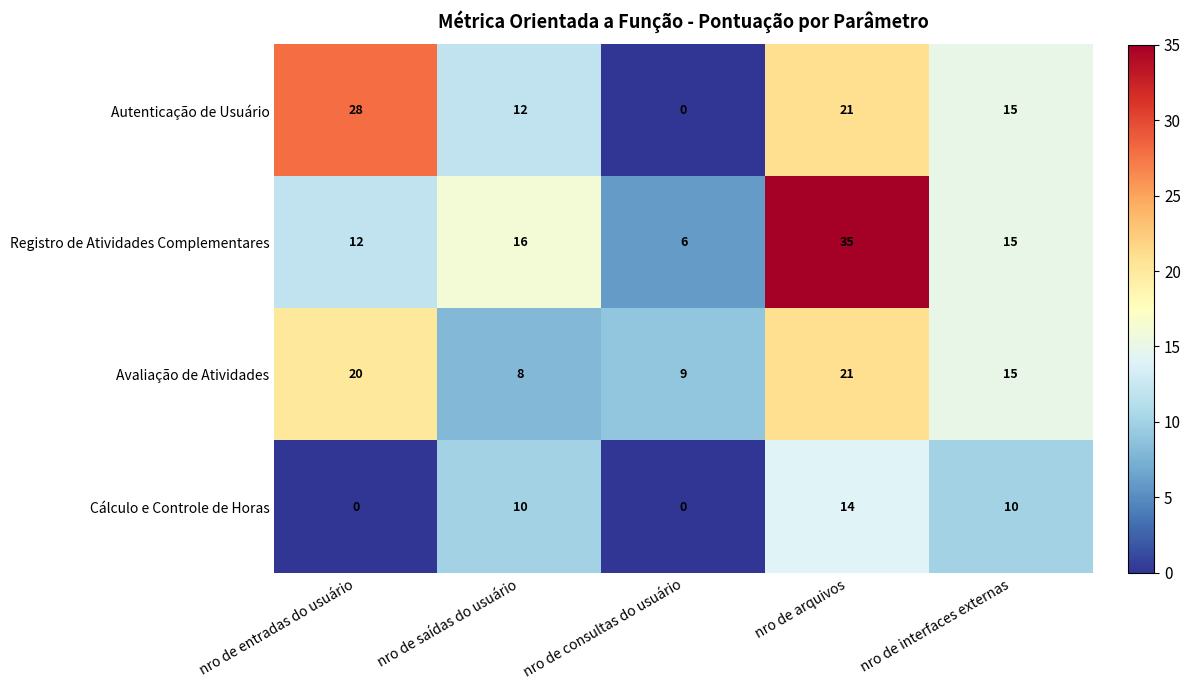

At how many categories does at least one series exceed 33?

1